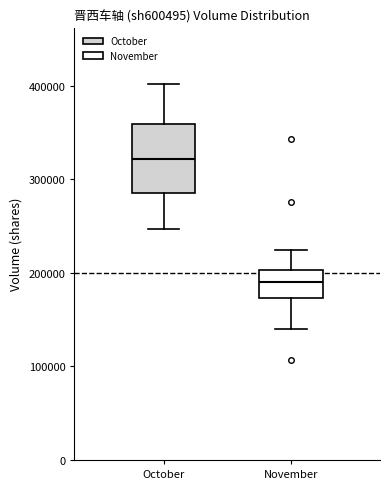

Where is the upper edge of the box for October on the y-axis? The values are not printed on the chart, so give them approximately, as read against the axis.

360000